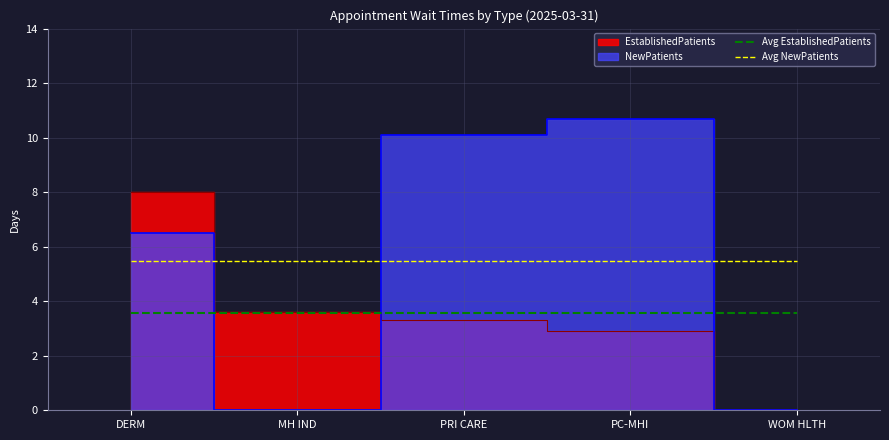

Read the Avg NewPatients value at PC-MHI.

5.5